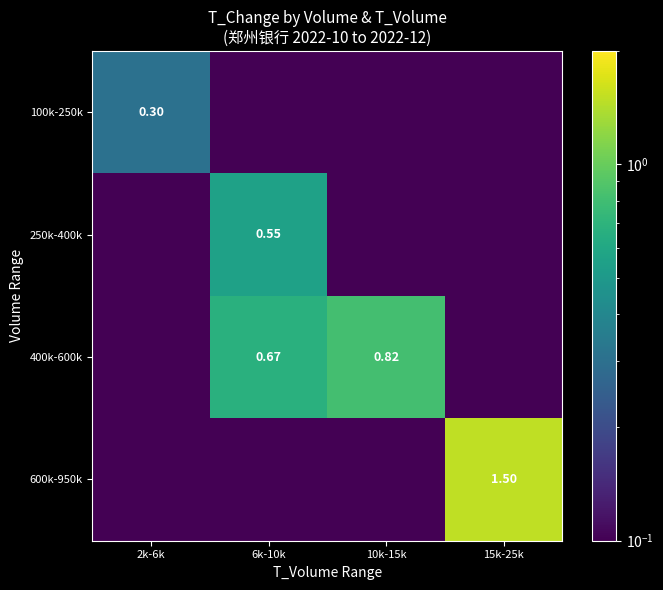

What is the difference between the maximum and minimum values in the 250k-400k series?

0.6